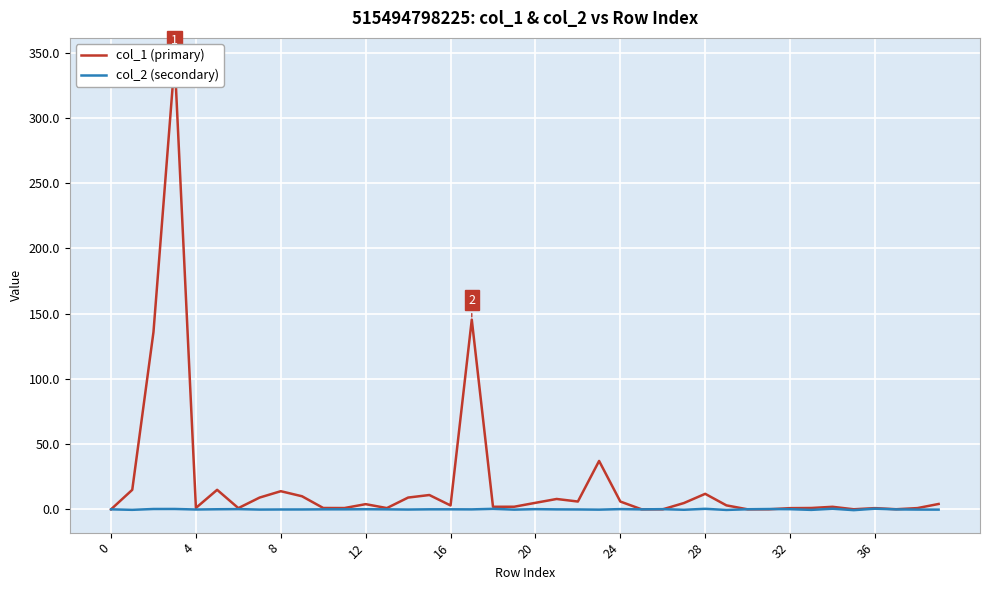

How many data points in col_1 (primary) are less than 3?

20